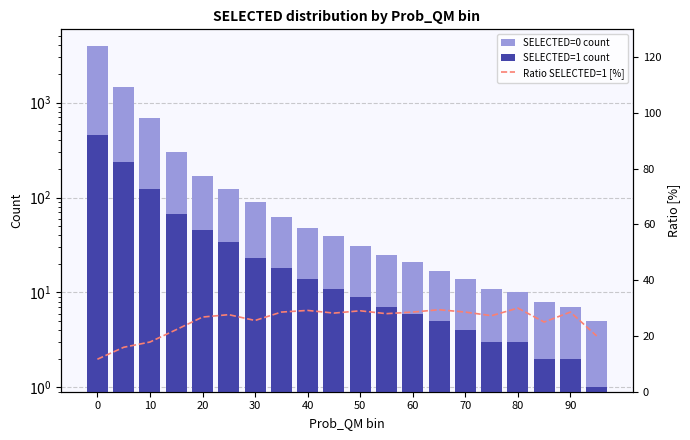

Which series has the largest total across all categories?

SELECTED=0 count